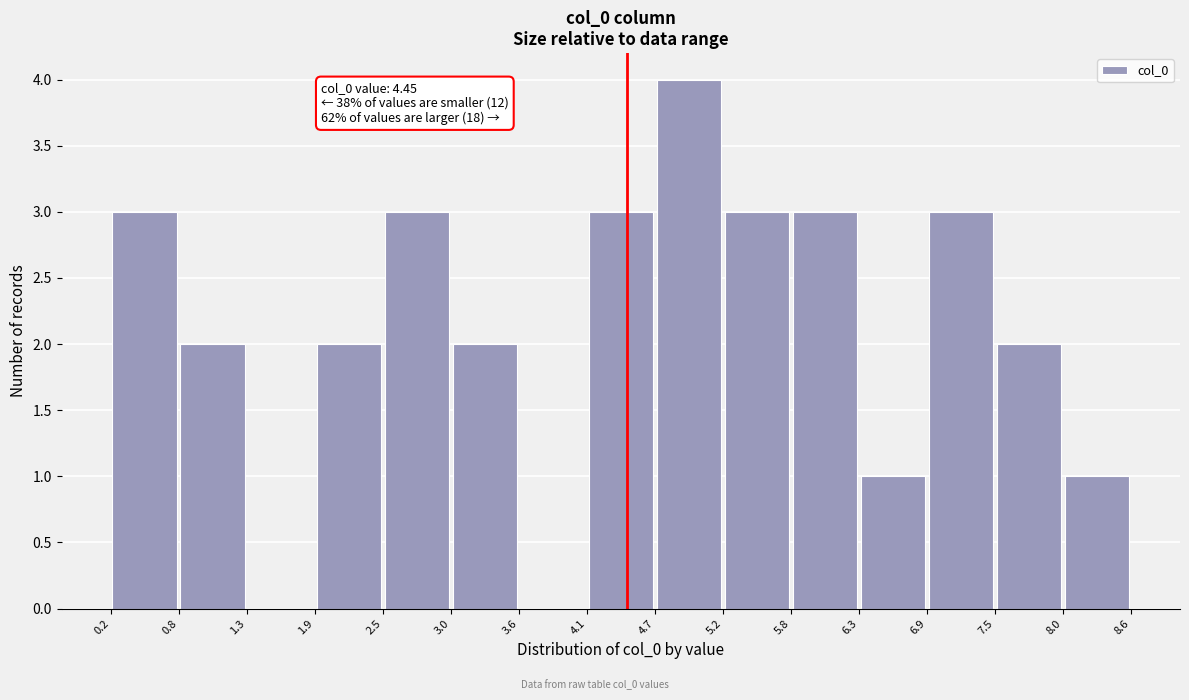

Over which range of the x-axis is the bar tallest?

4.7 to 5.2